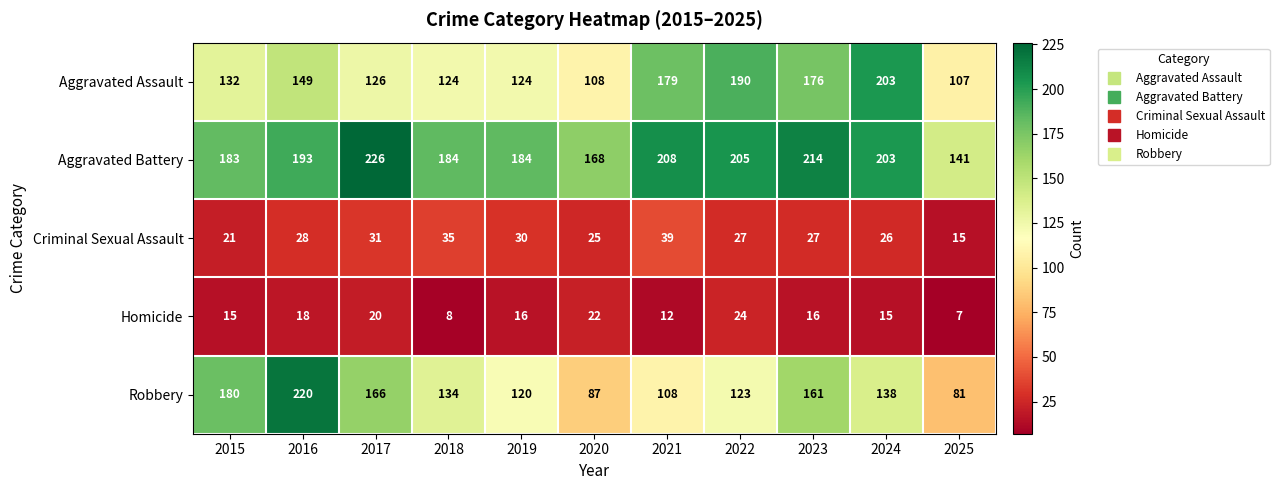

What is the total value across all series at 2023?

594